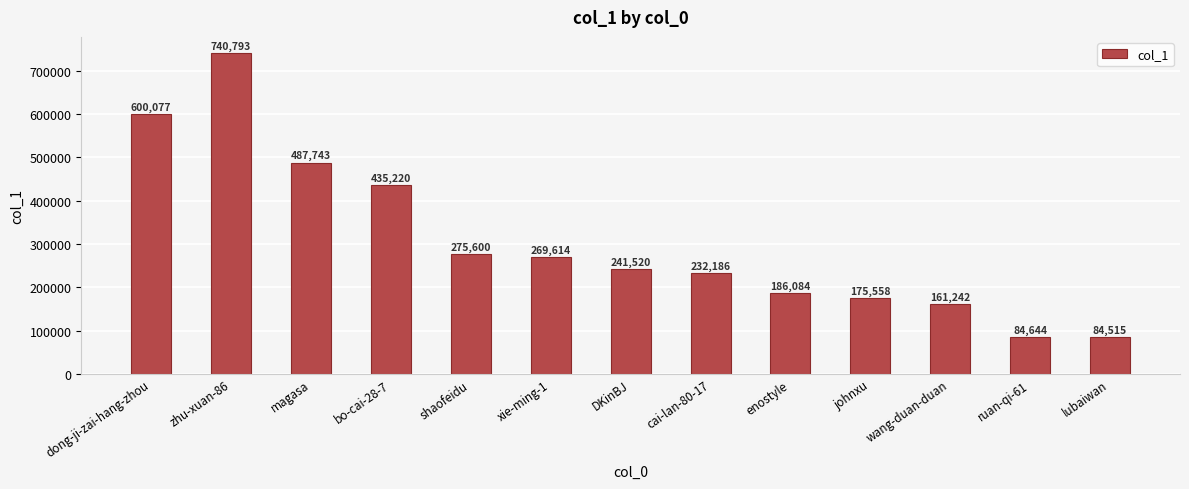

What is the difference between the second highest and second lowest values?

515433